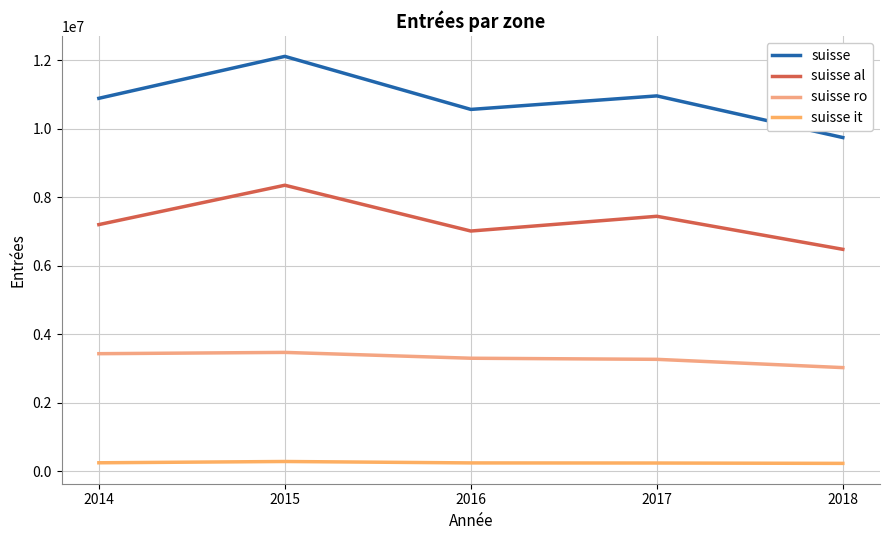

Rank the series at 2016 from lowest to highest value.

suisse it, suisse ro, suisse al, suisse